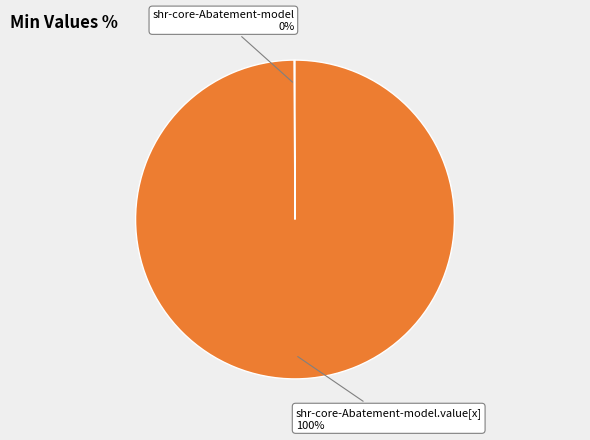

Does any single category account for the majority?

Yes